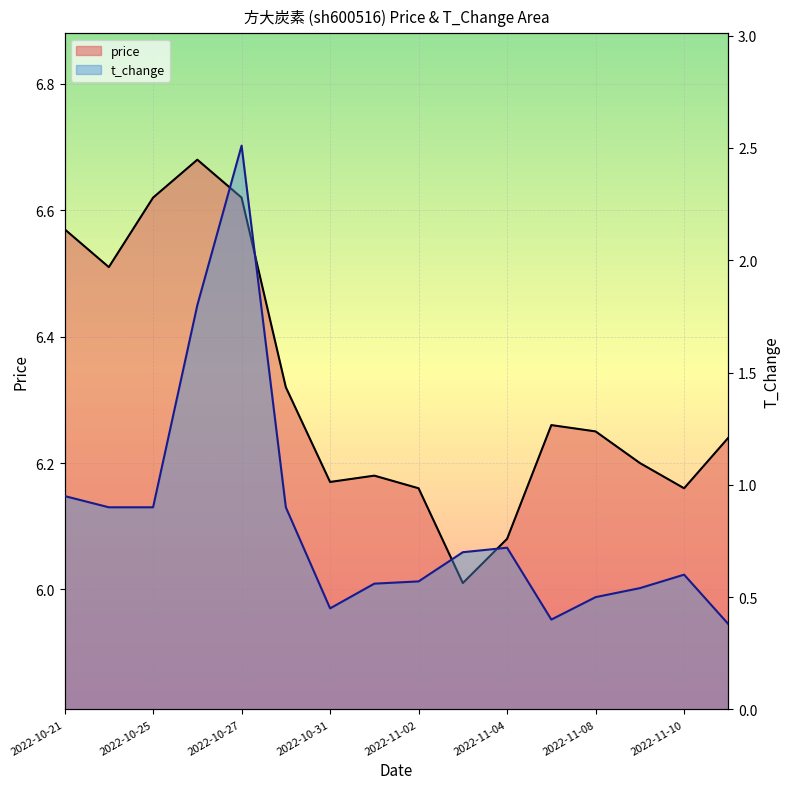

Which category has the lowest value in the t_change series?

2022-11-11